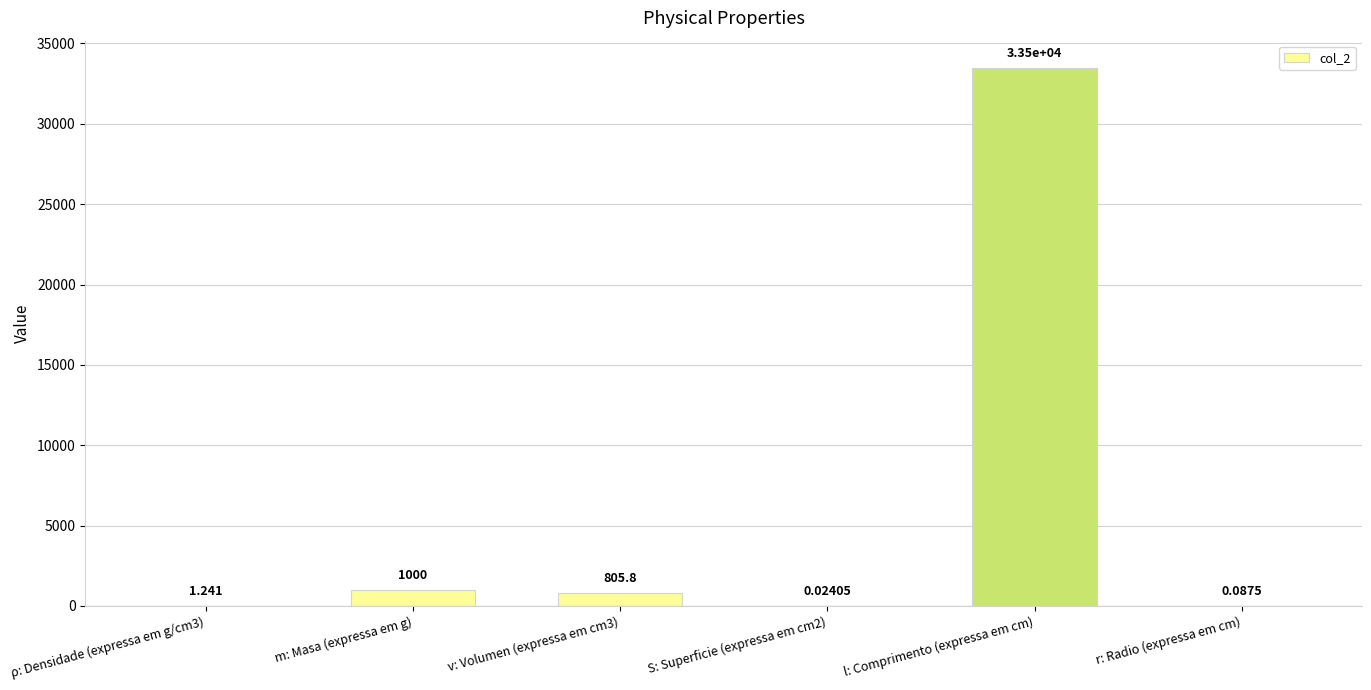

The value at v: Volumen (expressa em cm3) is 805.8. True or false?

True